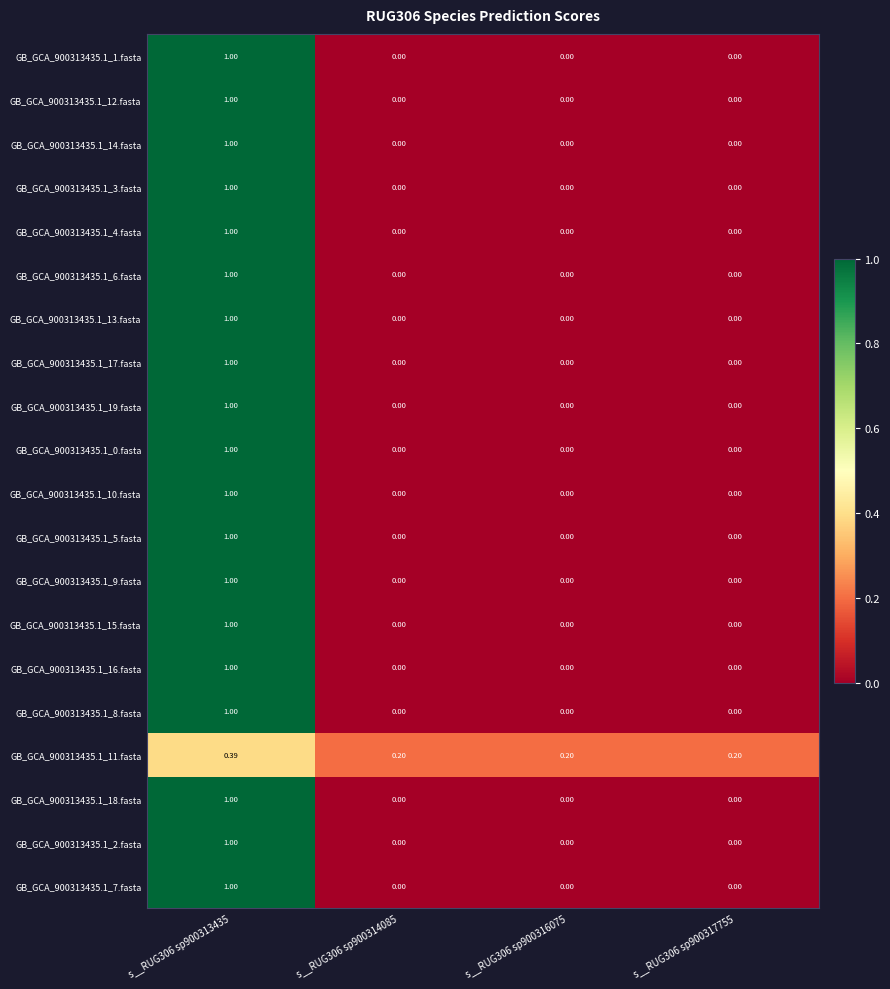

What is the total value across all series at s__RUG306 sp900316075?

0.2